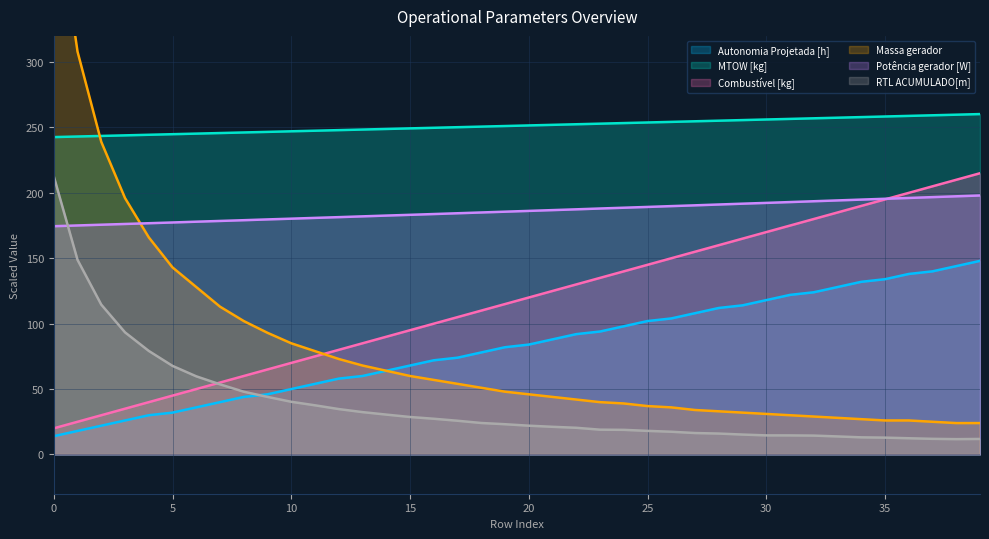

Between 14 and 0, which is larger?

14